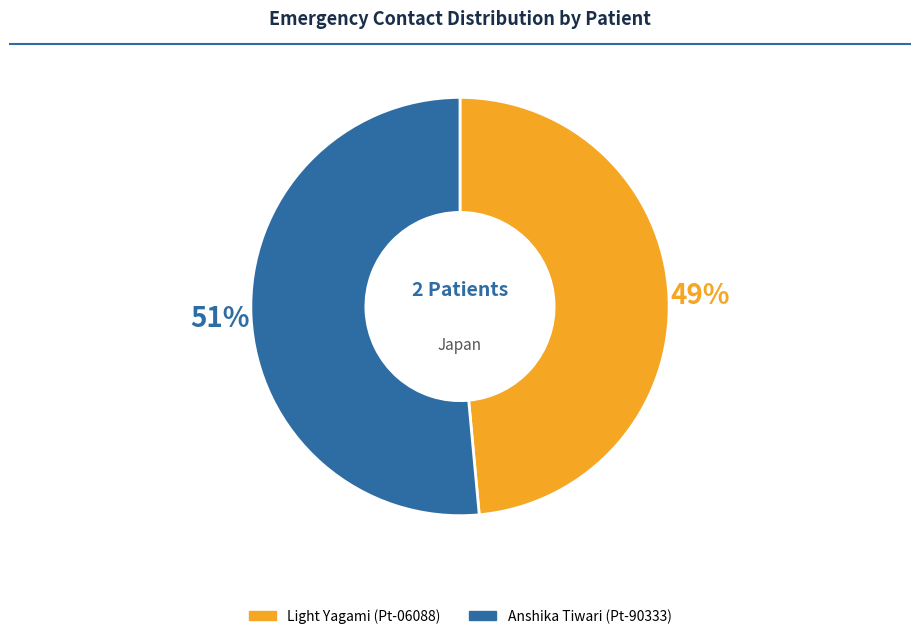

To the nearest percent, what is the average slice percentage?

50%